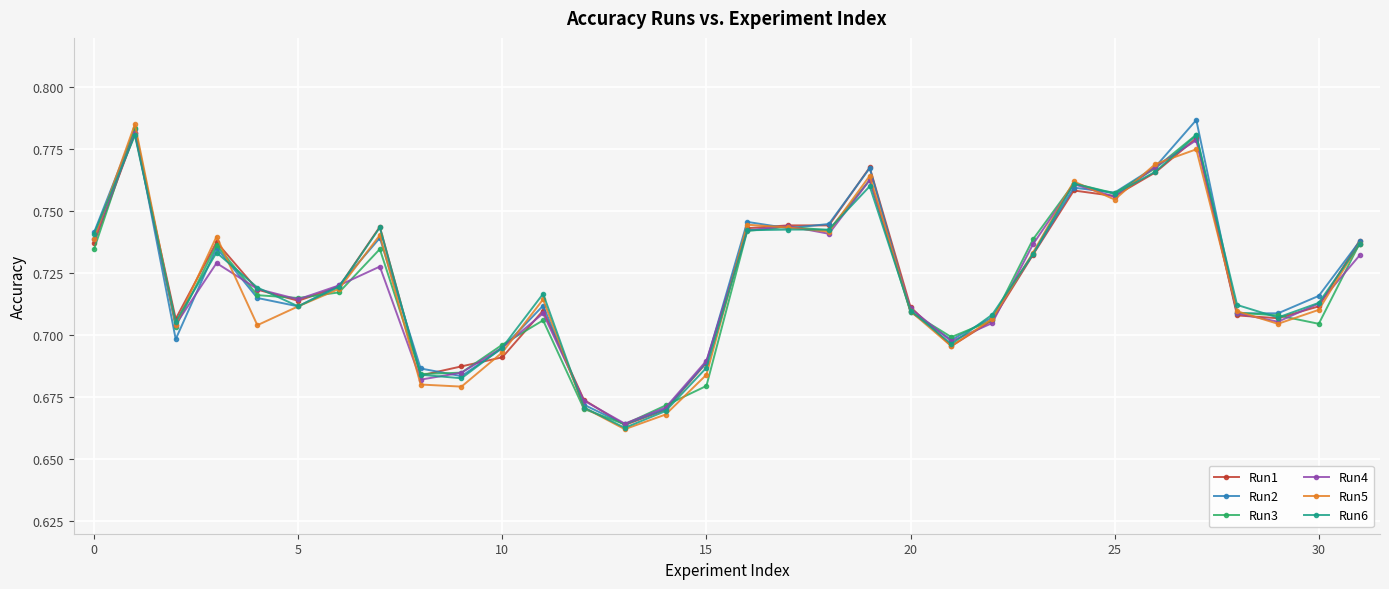

Count the Run4 values in the range 0 to 1.

32